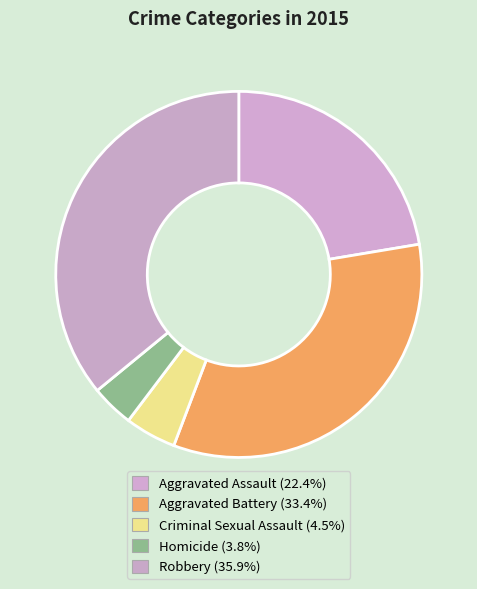

Is it true that Robbery is 36% of the pie?

True